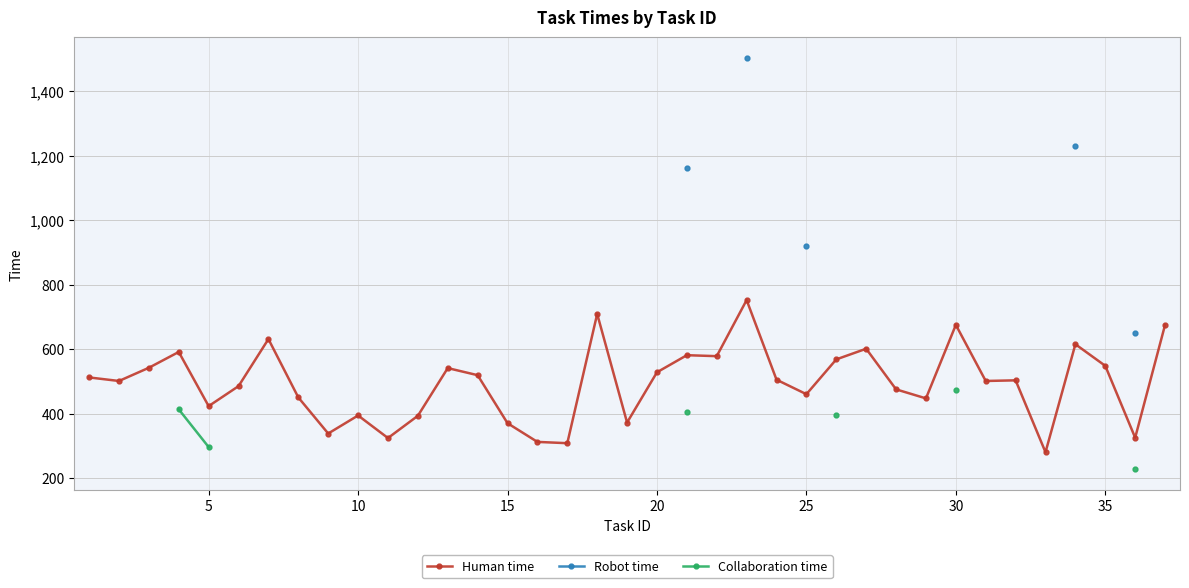

The value of Human time at 5 is 423. True or false?

True